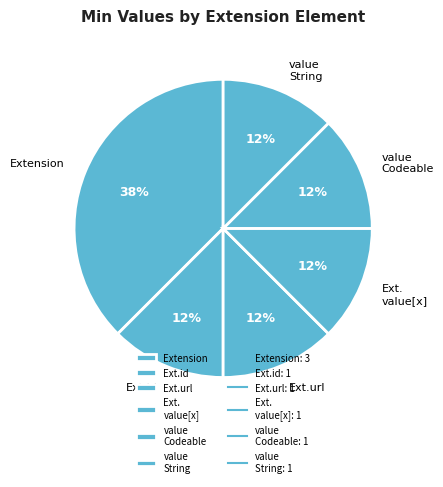

True or false: value Codeable accounts for 1% of the total.

False